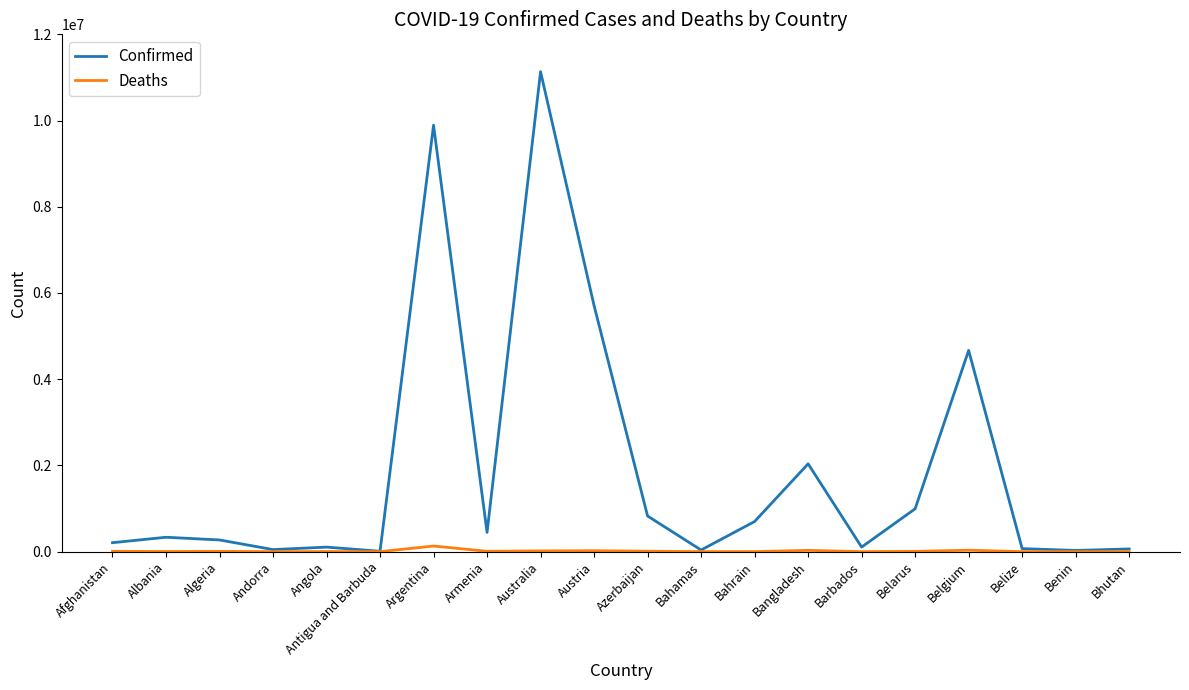

List the series in order of their overall mean, highest first.

Confirmed, Deaths